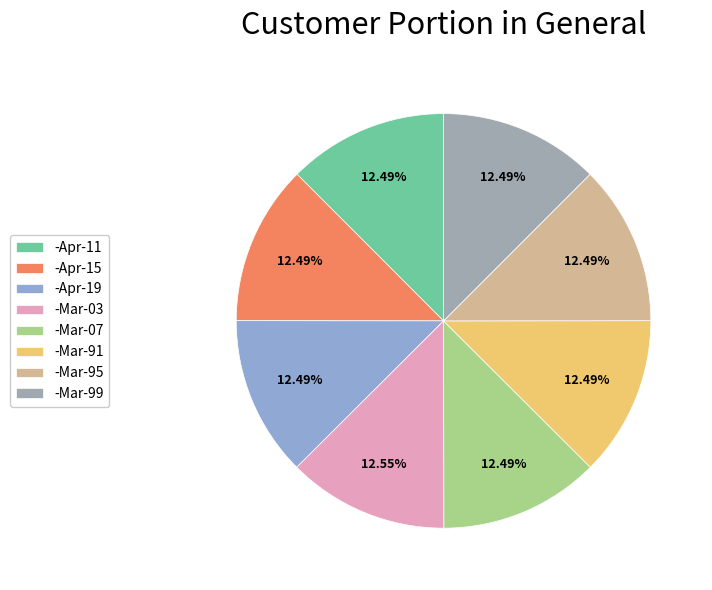

Does -Mar-07 represent more than half of the total?

No